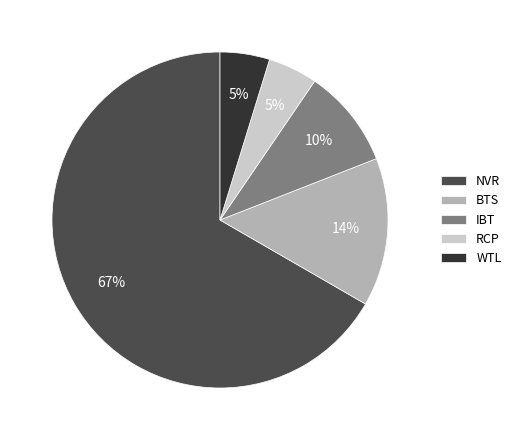

How many slices are in this pie chart?

5